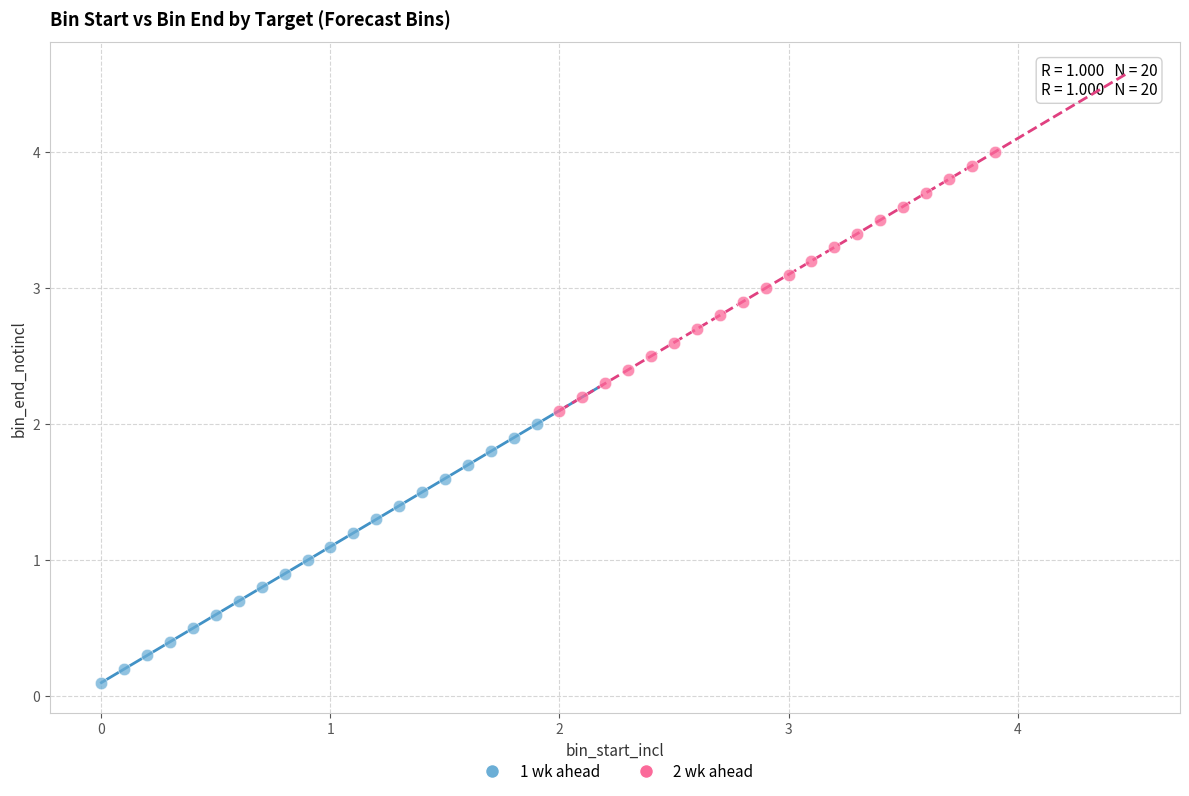

Which series reaches the minimum Y coordinate?

1 wk ahead